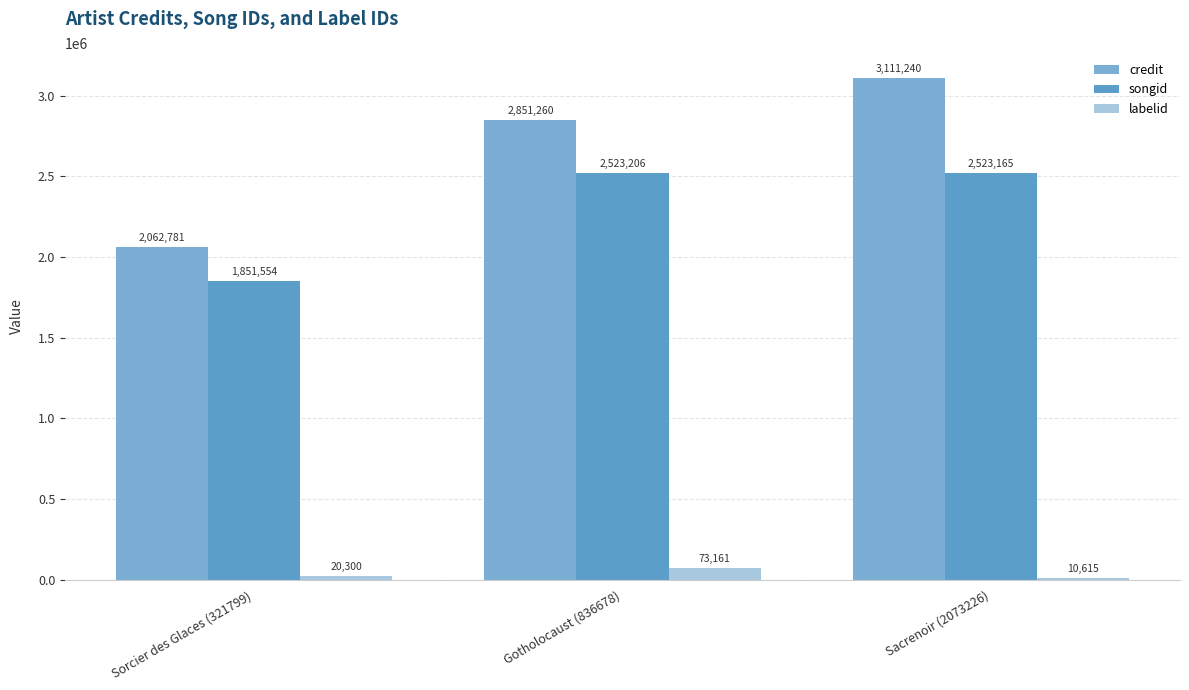

What are all the series names shown in the legend?

credit, songid, labelid